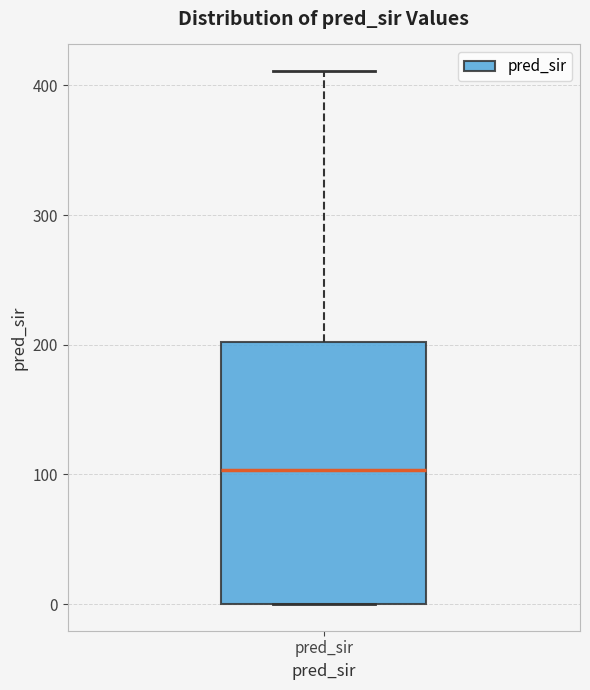

Where does the upper whisker of the box for pred_sir end on the y-axis? The values are not printed on the chart, so give them approximately, as read against the axis.

410